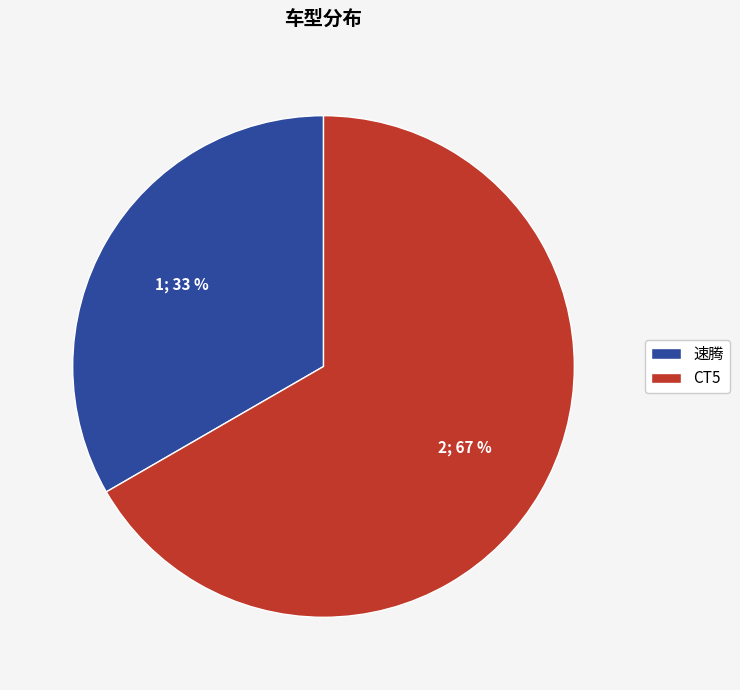

What is the largest slice in the pie chart?

CT5